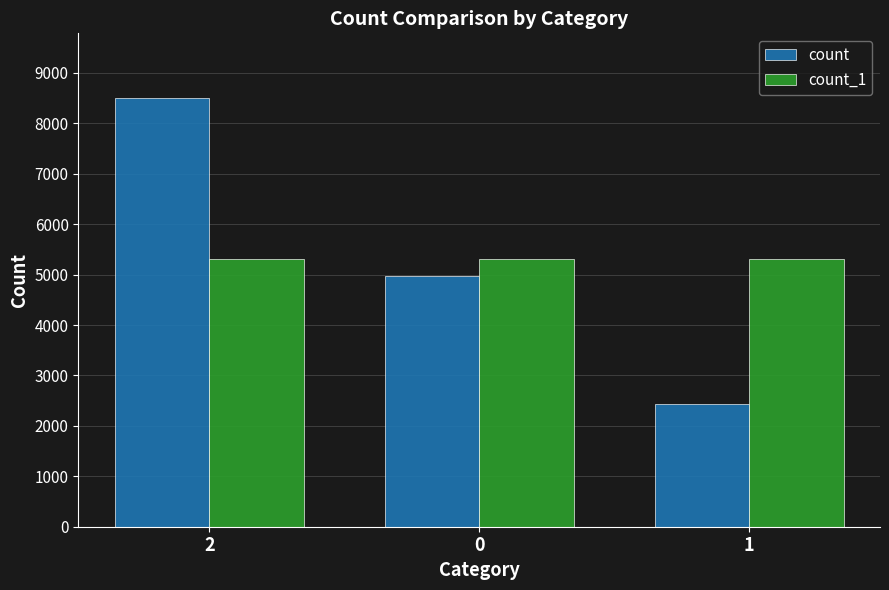

Are the bars grouped side by side (vs. stacked)?

Yes